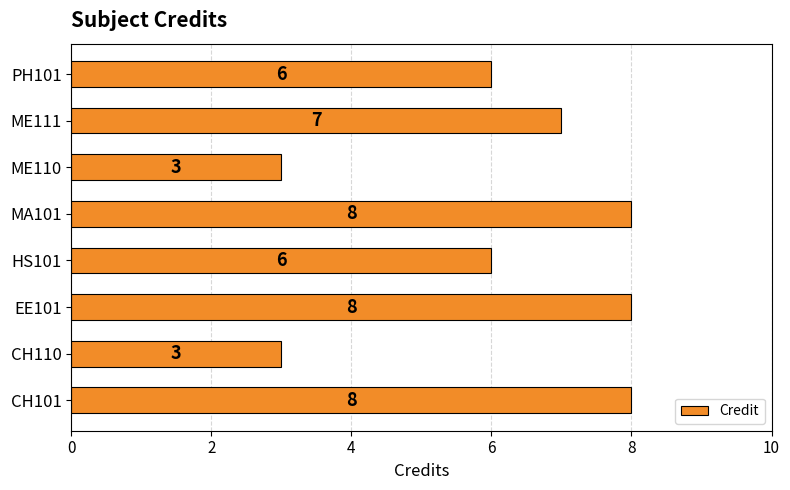

Reading bottom to top, extract all data points from this chart.

CH101=8	CH110=3	EE101=8	HS101=6	MA101=8	ME110=3	ME111=7	PH101=6